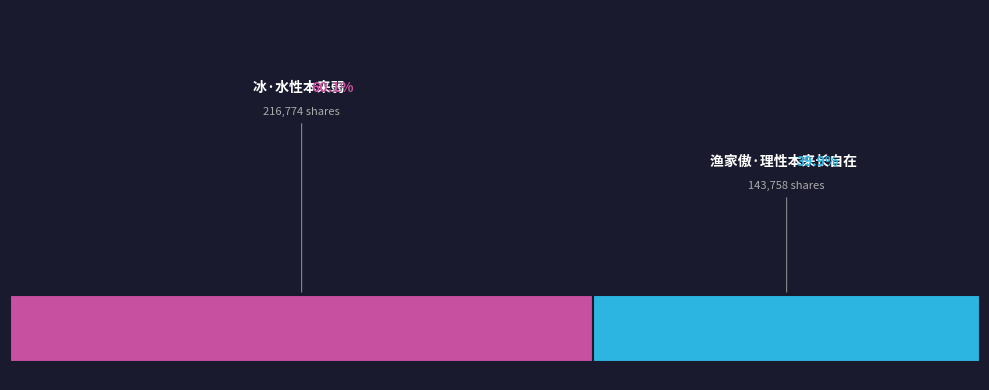

To the nearest percent, what is the average slice percentage?

50%